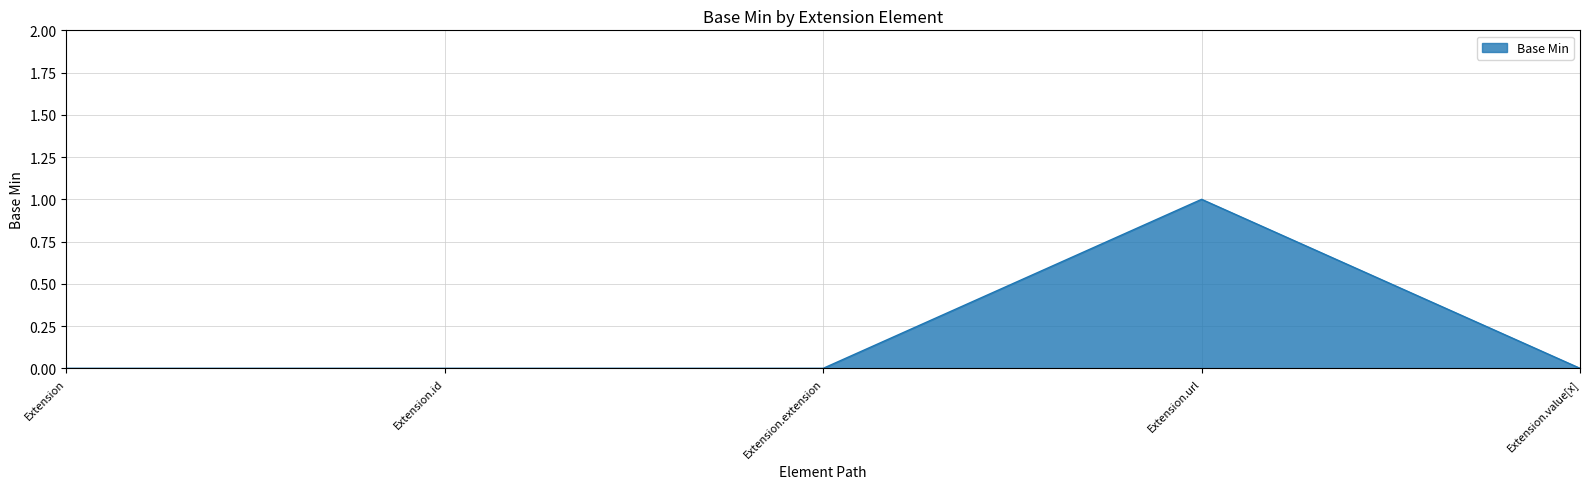

True or false: the data shows 0 at Extension.id.

True